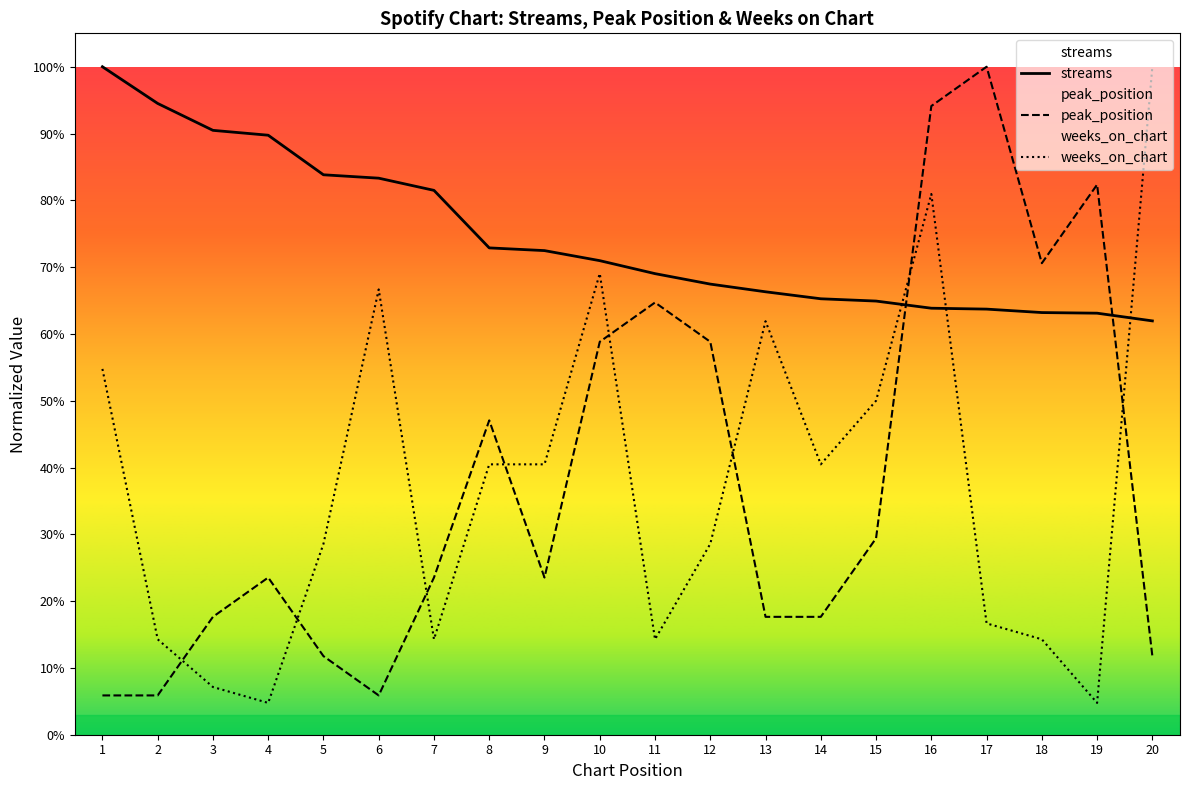

Which has a higher value, 4 or 18?

4